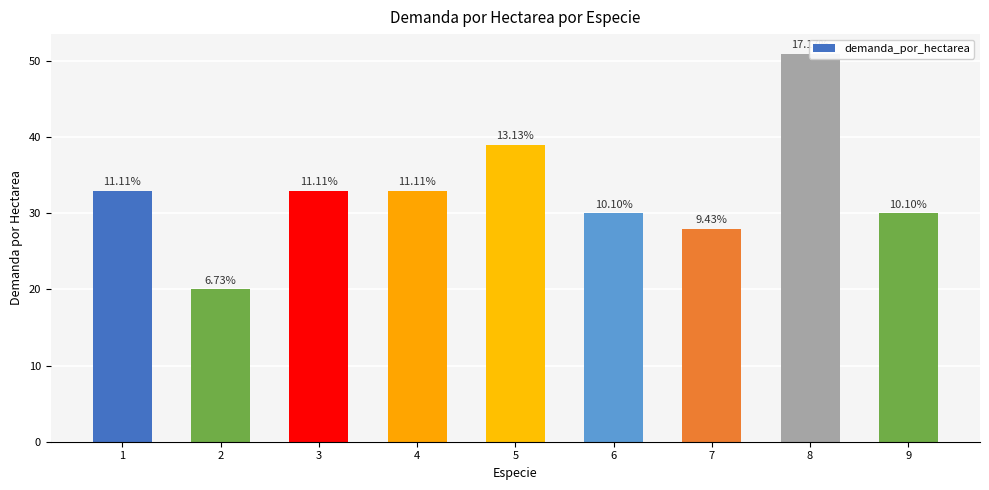

True or false: the data shows 43 at 7.

False